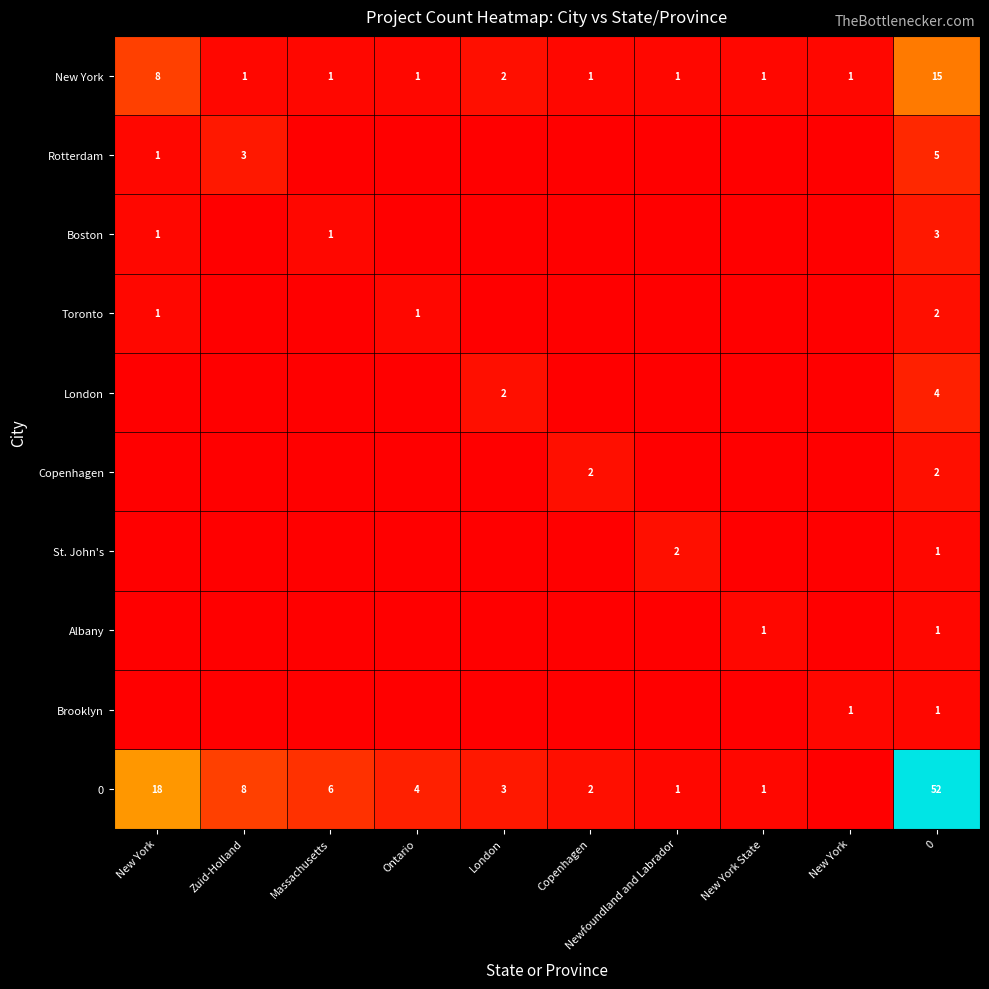

Count the number of categories in the chart.

10